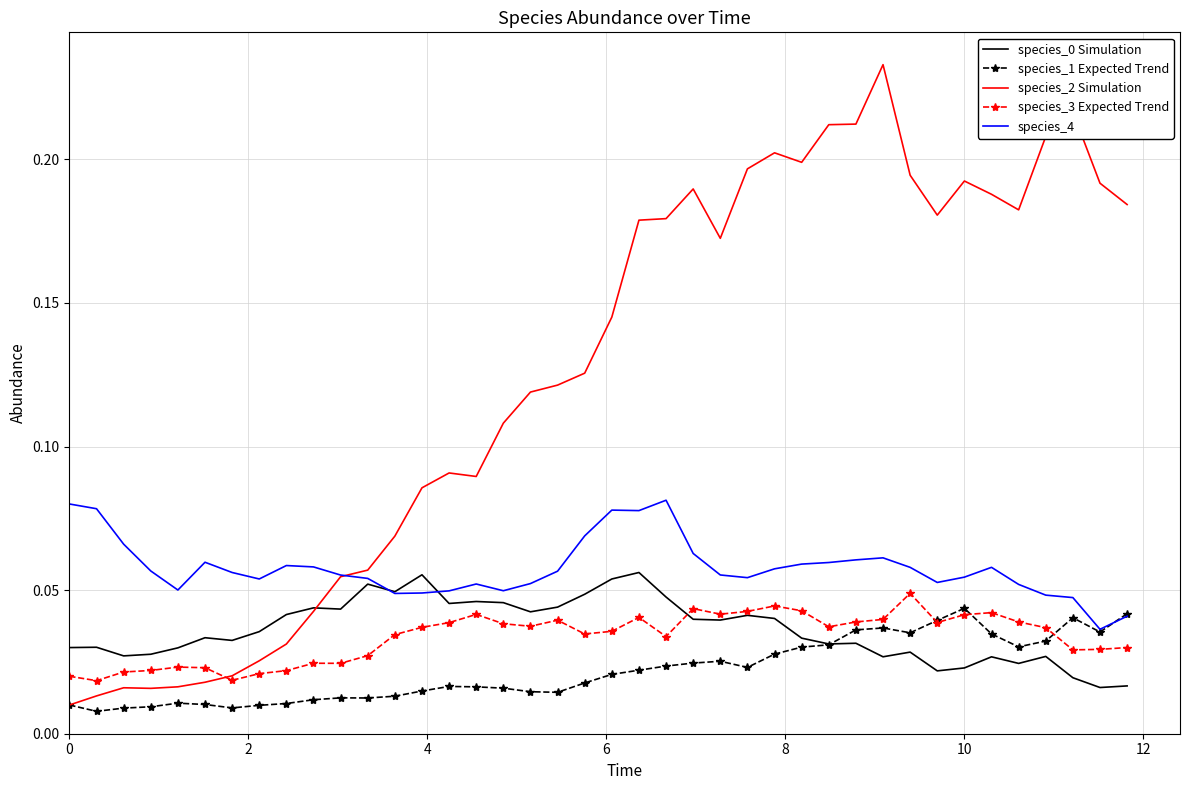

Which series has the largest range (max minus min)?

species_2 Simulation